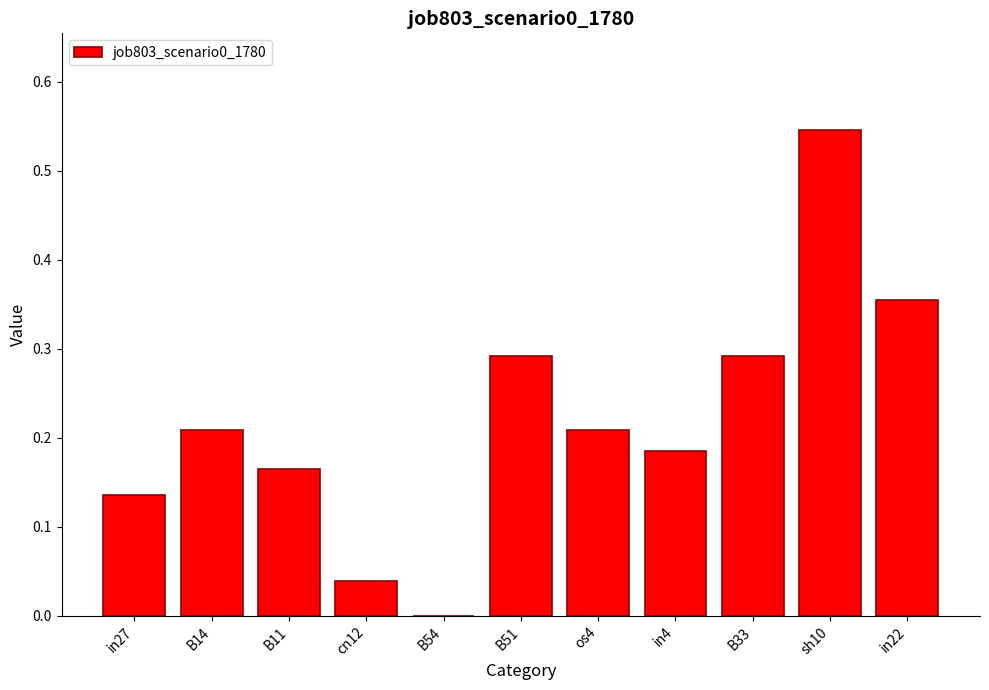

What is the sum of all values?

2.4